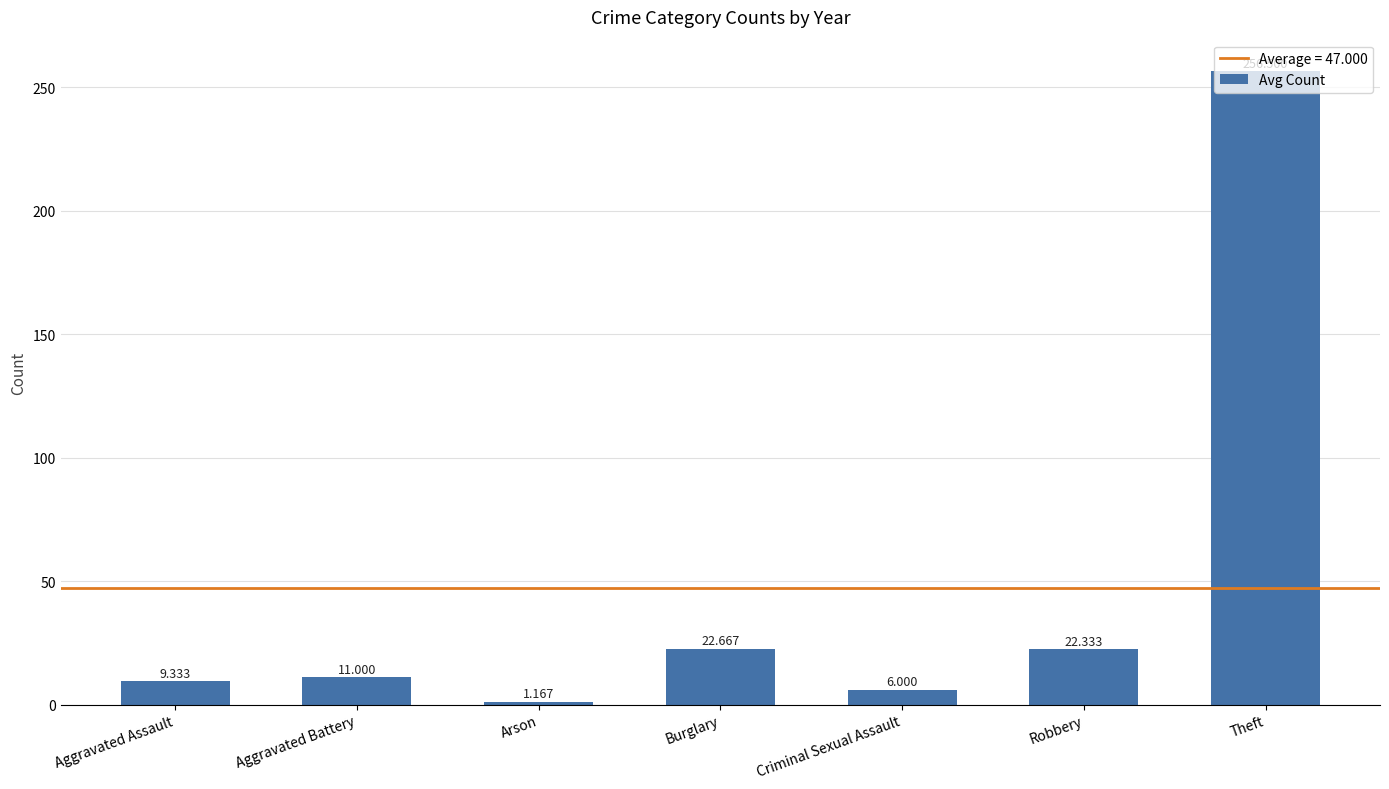

What is the label of the 5th bar from the left?

Criminal Sexual Assault